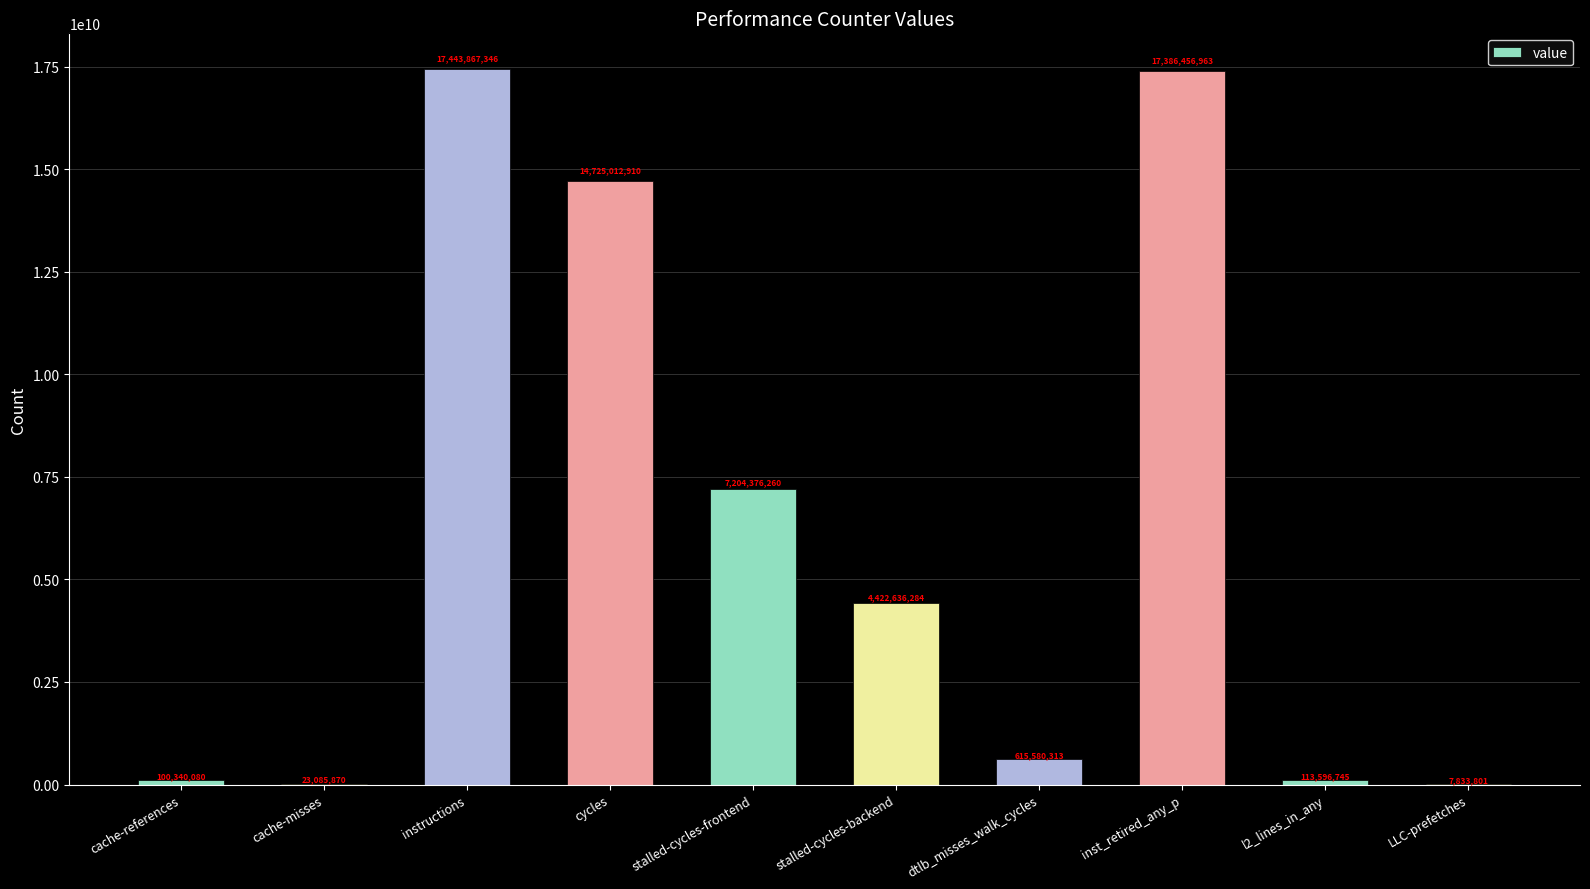

Approximately how many times larger is the value at cycles compared to inst_retired_any_p?

0.8